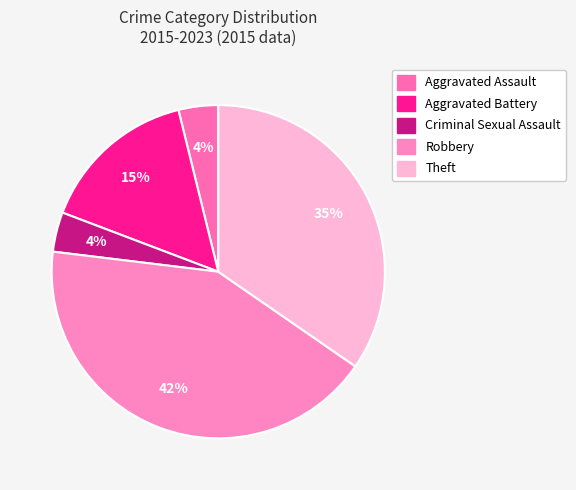

Rank the categories by value from highest to lowest.

Robbery, Theft, Aggravated Battery, Aggravated Assault, Criminal Sexual Assault